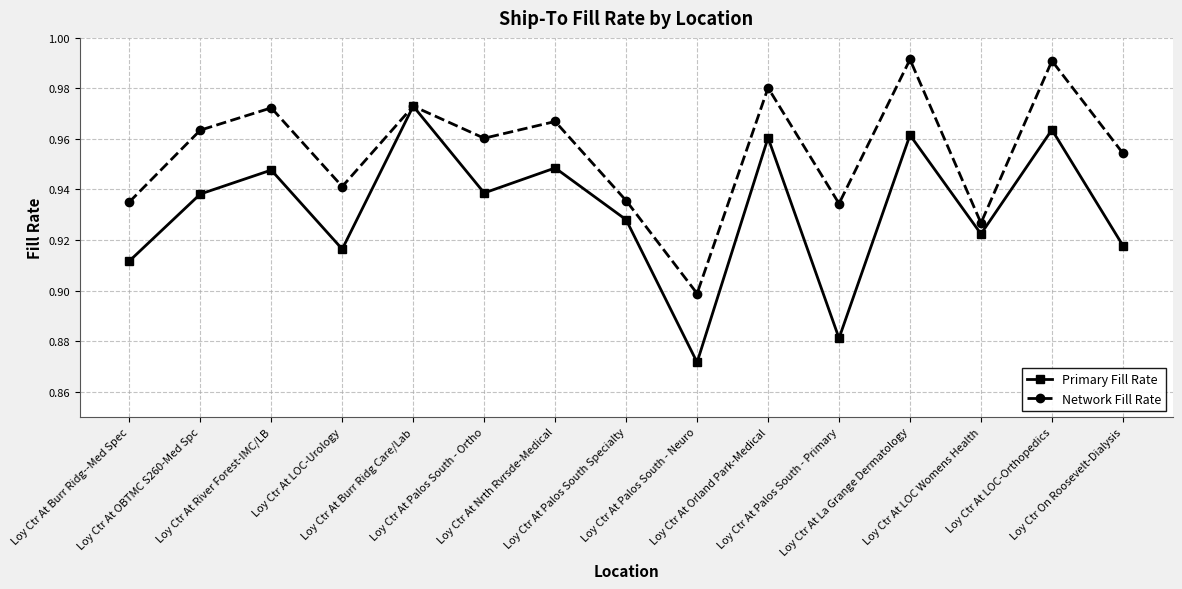

What is the sum of all Network Fill Rate values?

14.3